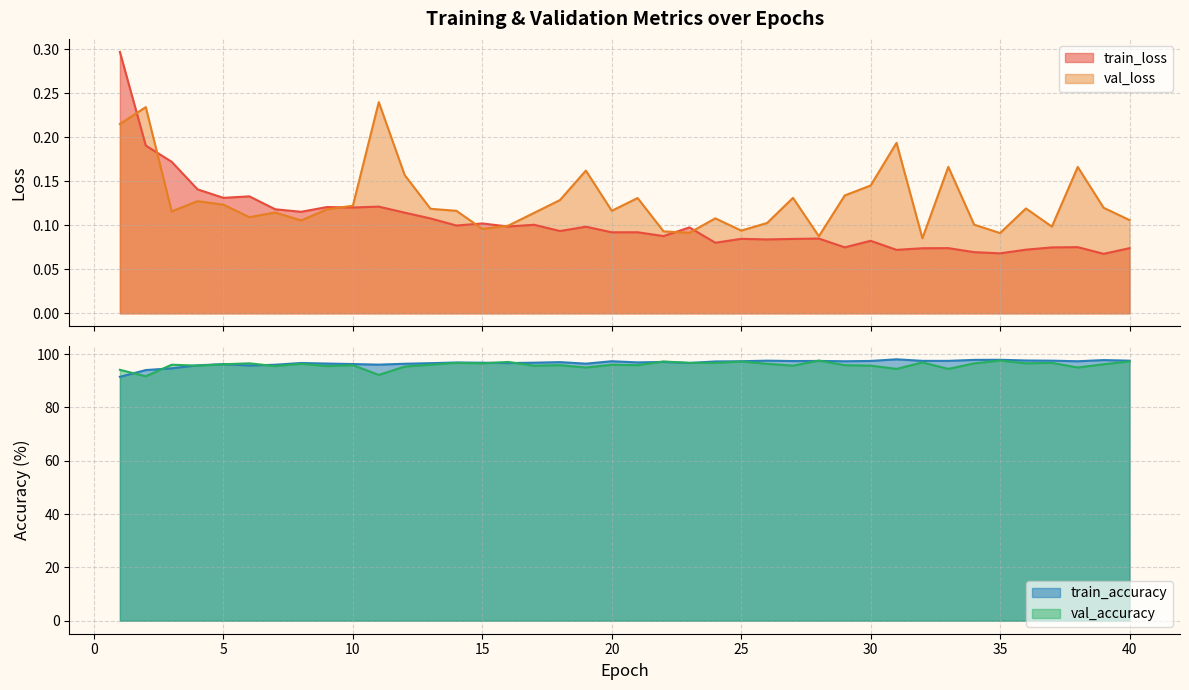

At which category does val_accuracy reach its first local valley?

2